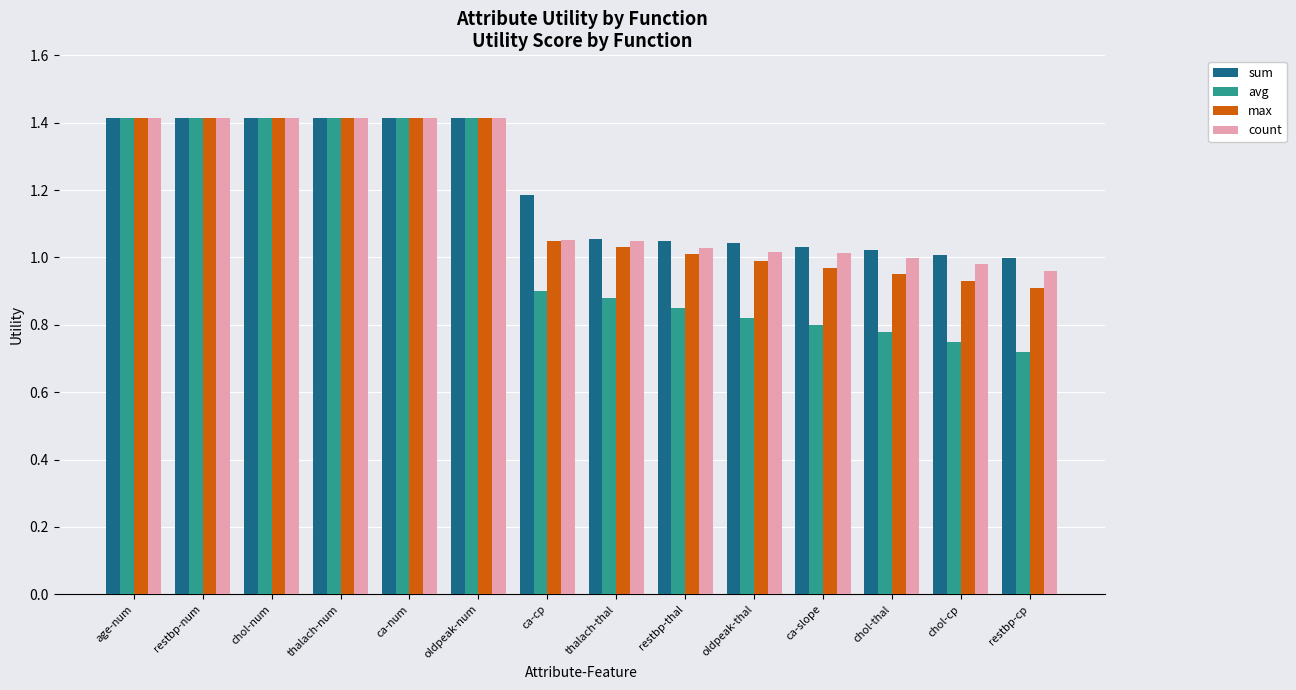

How many categories are shown in the chart?

14